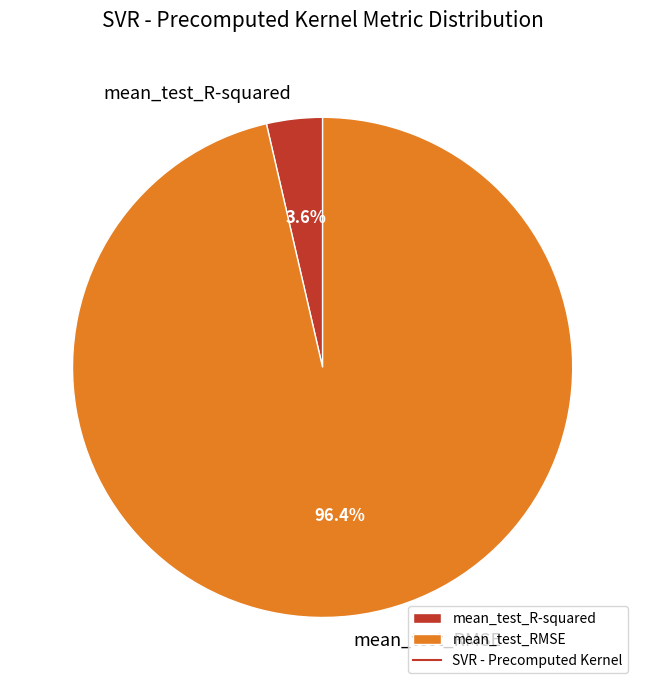

The mean_test_RMSE slice represents 96% of the pie. True or false?

True